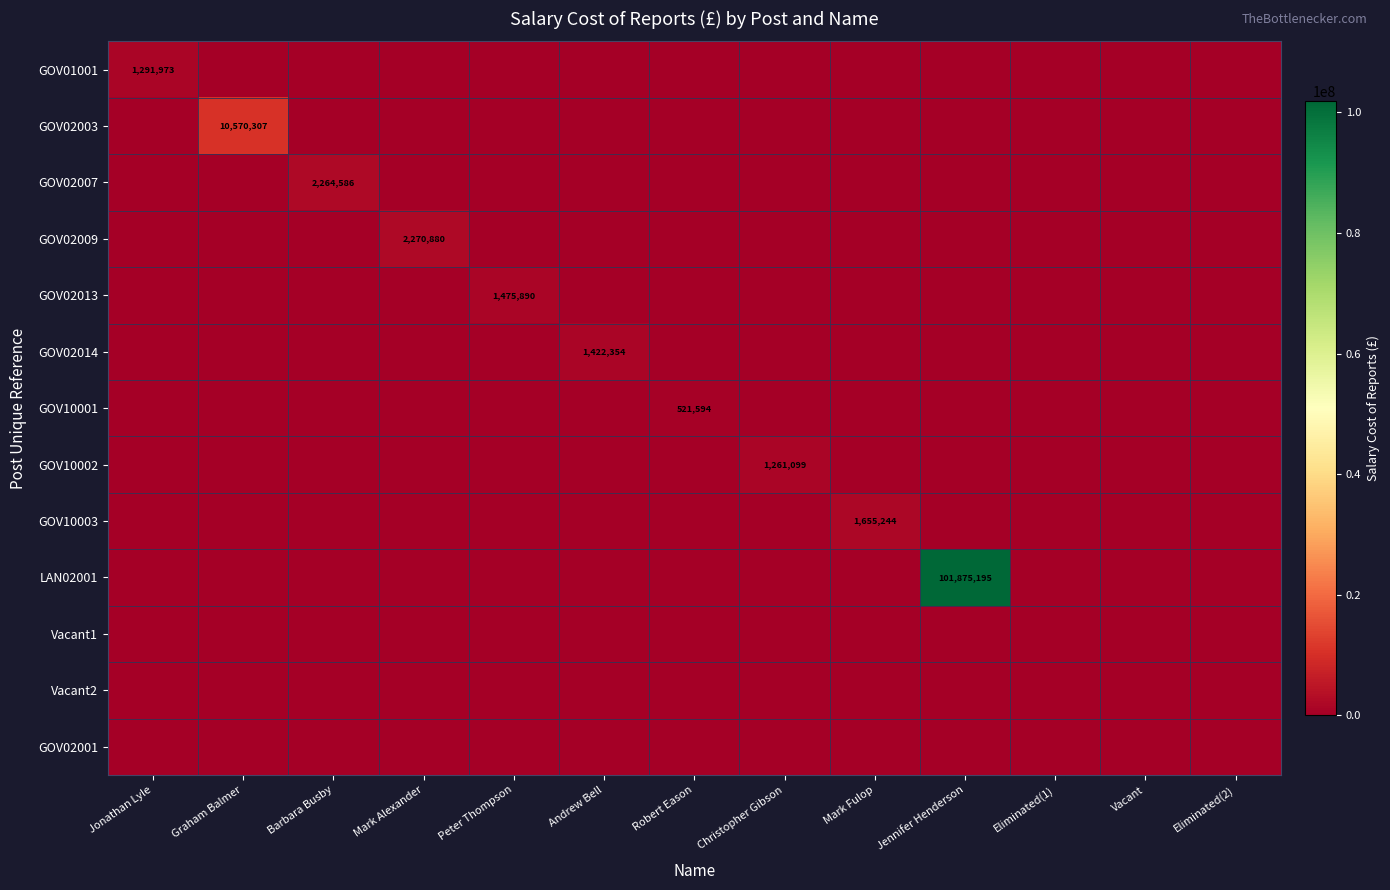

The LAN02001 series shows 101875195 at Jennifer Henderson. True or false?

True